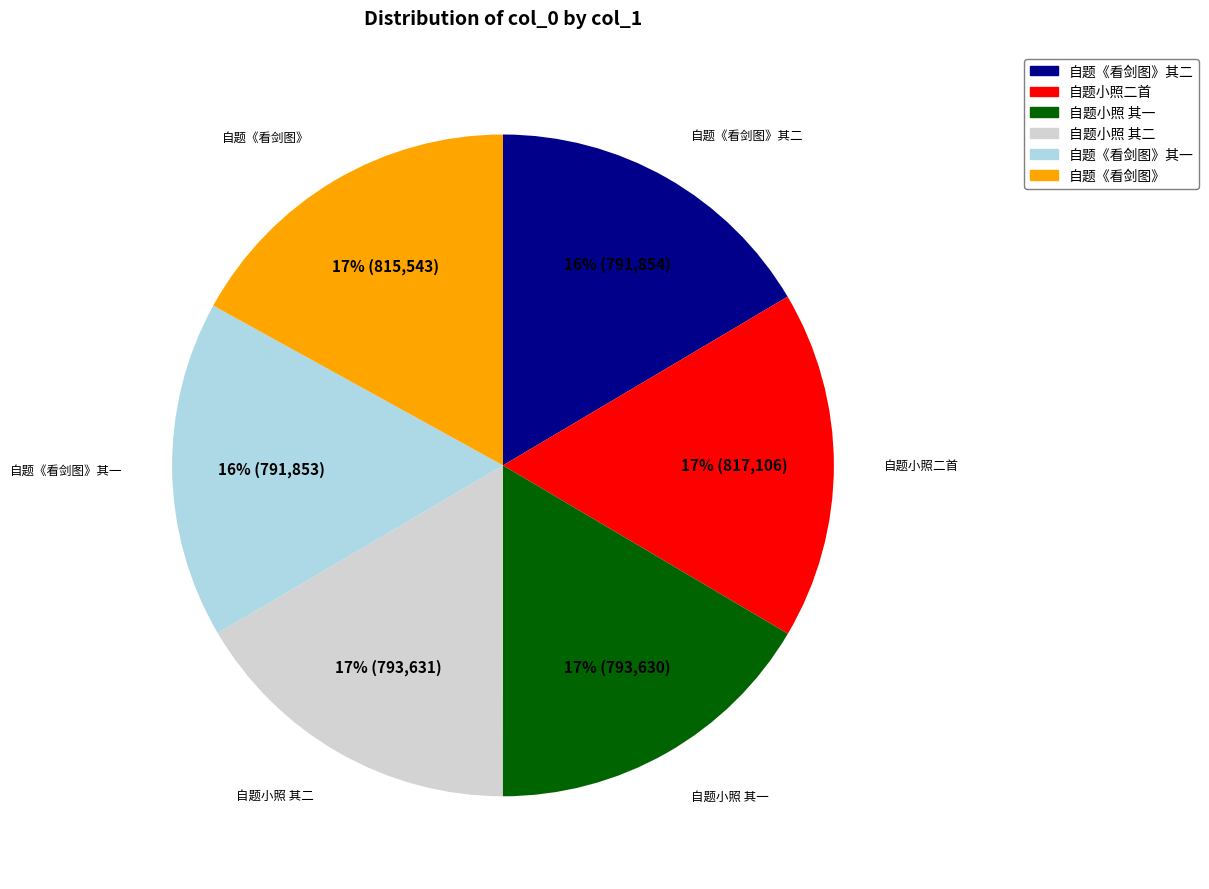

Is there a majority slice in this chart?

No